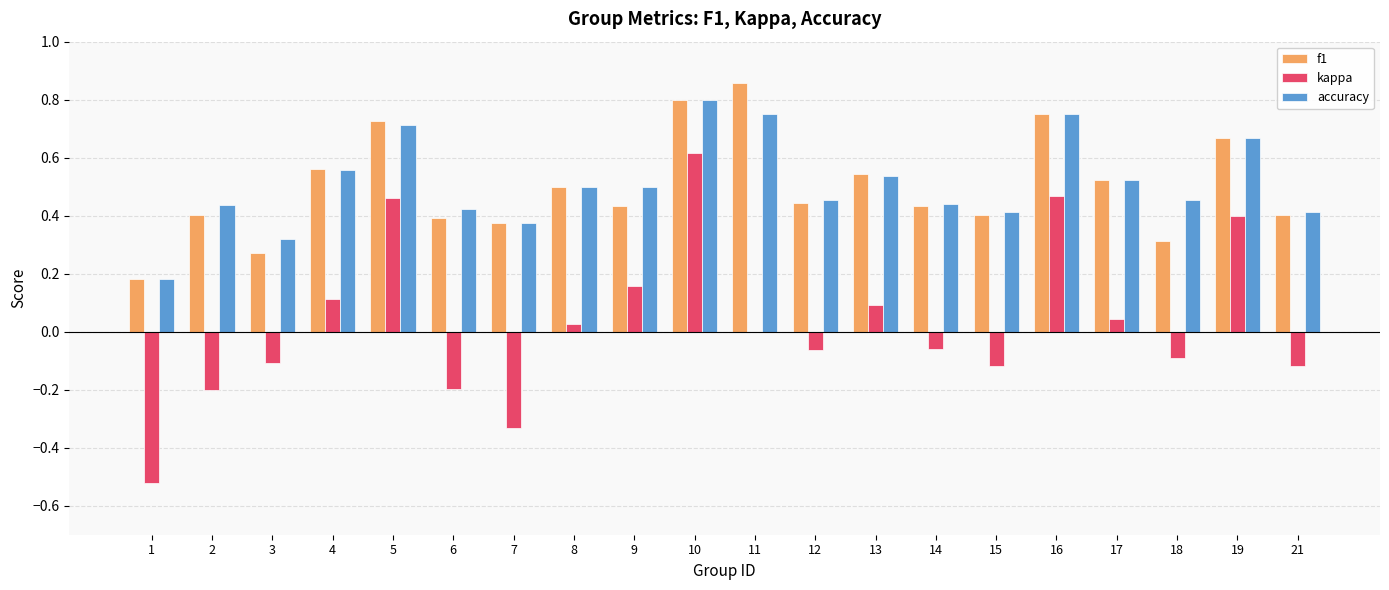

At which category is the sum across all series the highest?

10